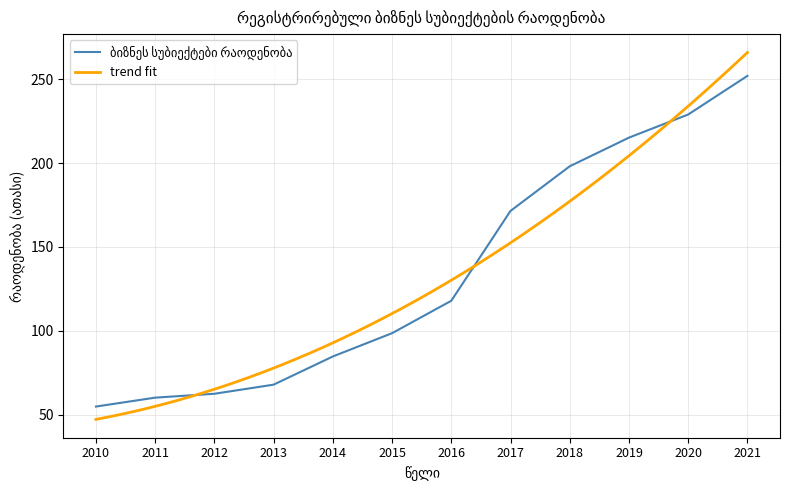

What is the value of the 7th point from the left?

117.9